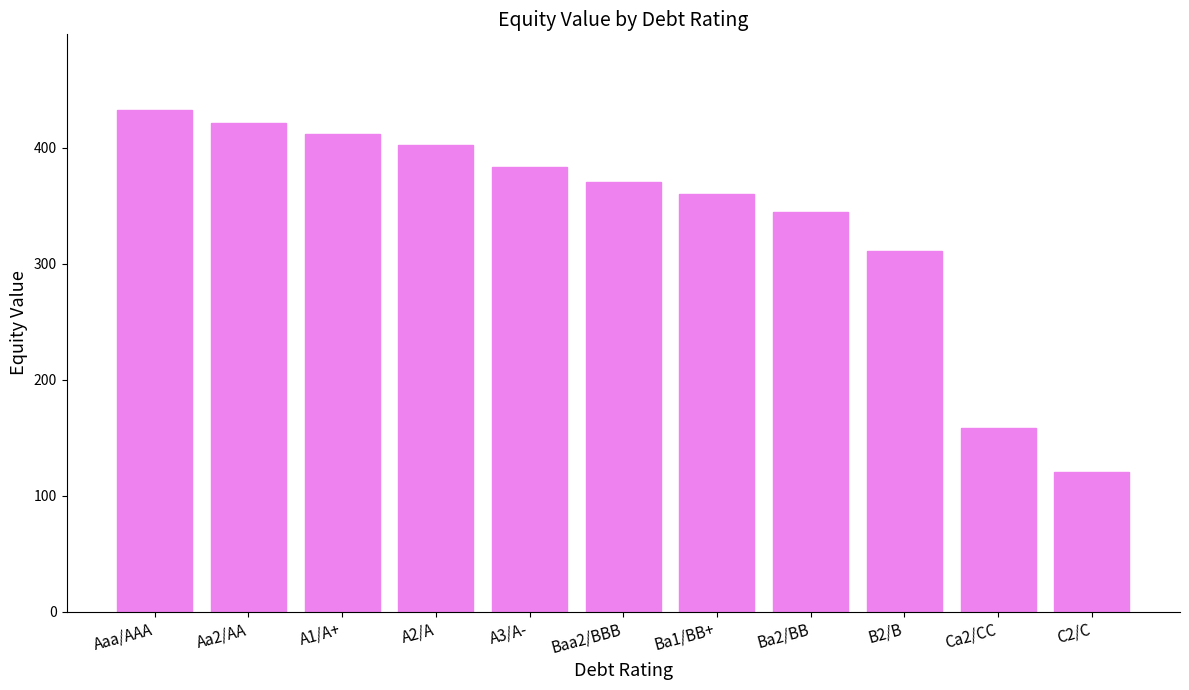

True or false: the data shows 370.2 at Baa2/BBB.

True